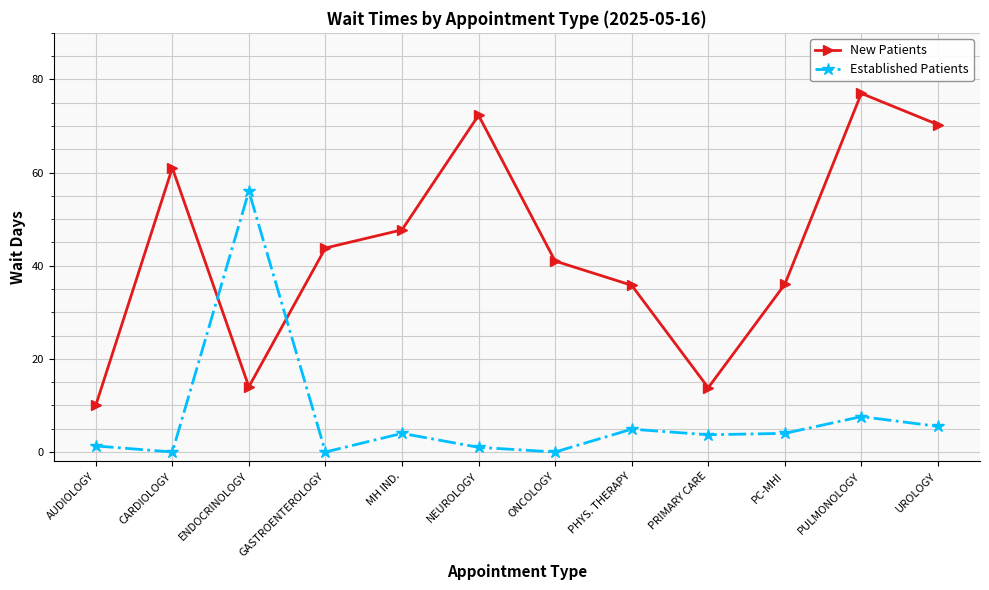

Which series has the largest range (max minus min)?

New Patients